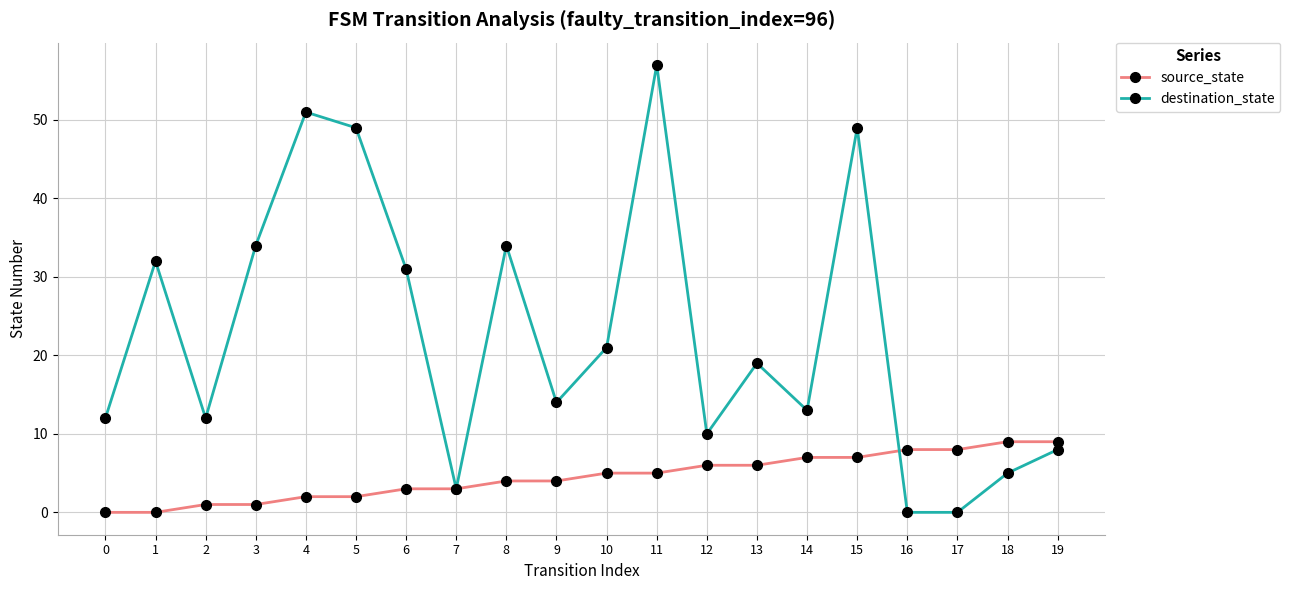

At which category is the sum across all series the highest?

11